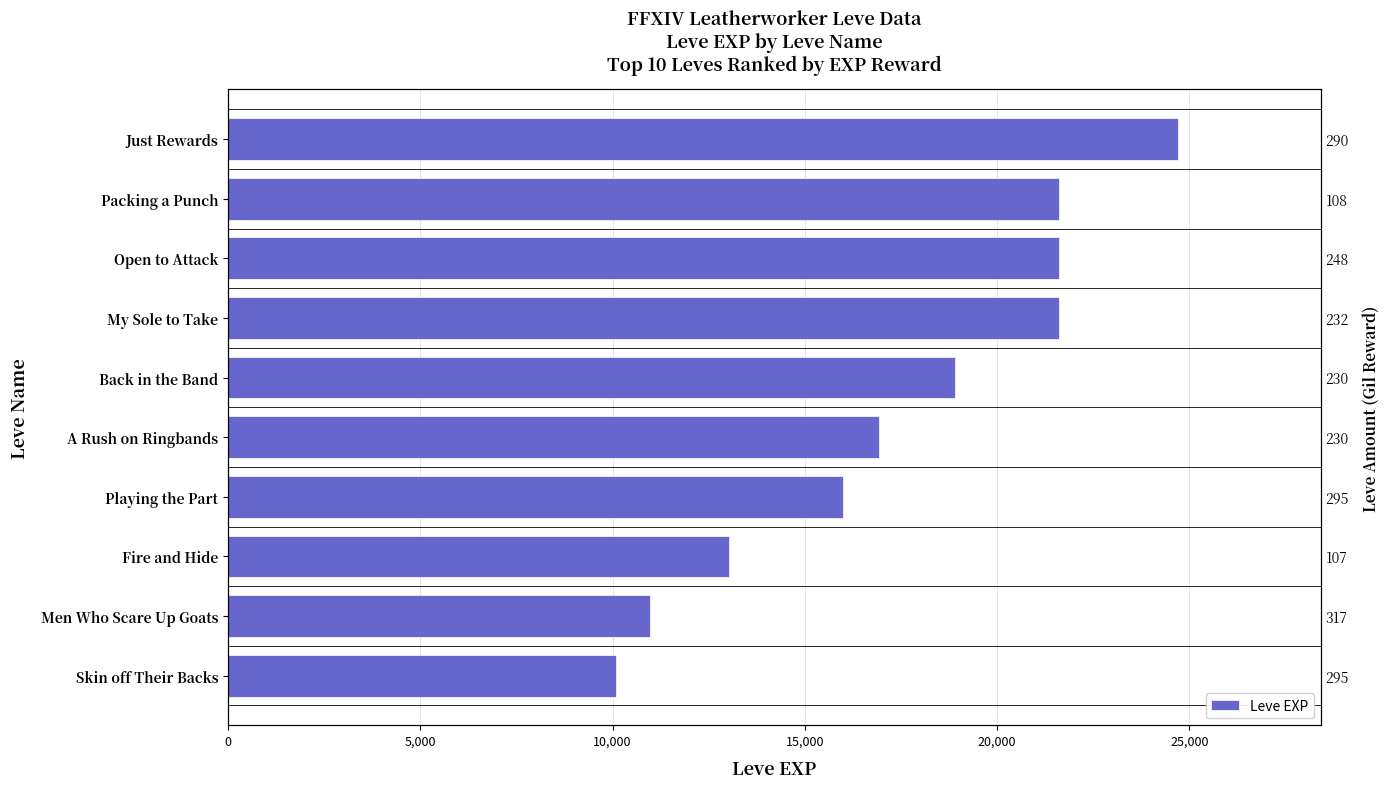

How many data points are less than 18910?

5